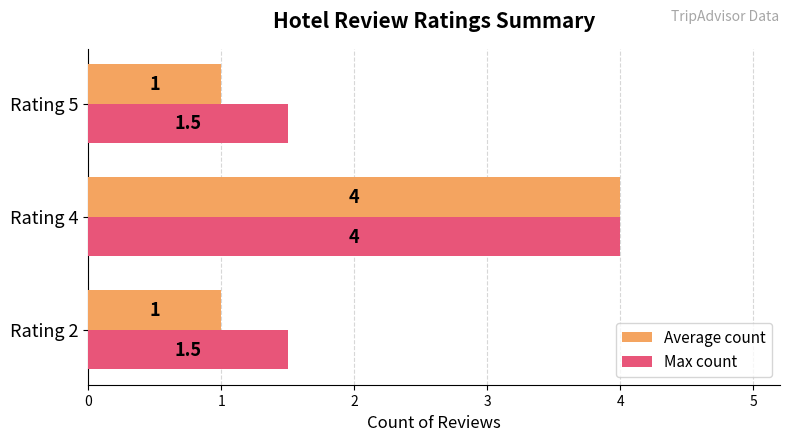

What value does the Max count series have at Rating 2?

1.5